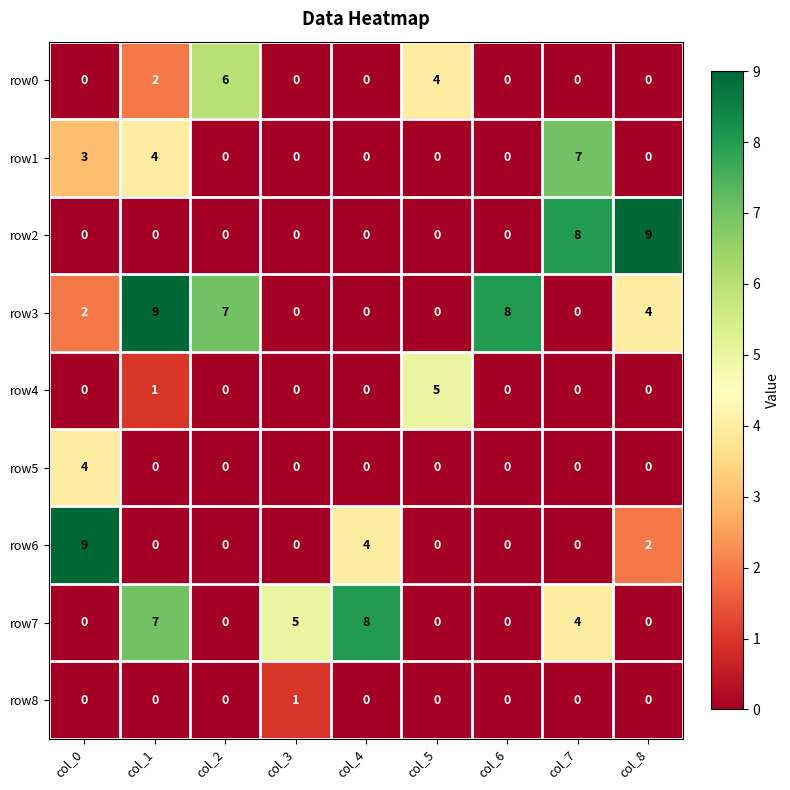

Between col_0 and col_8, which series saw the biggest shift?

row2